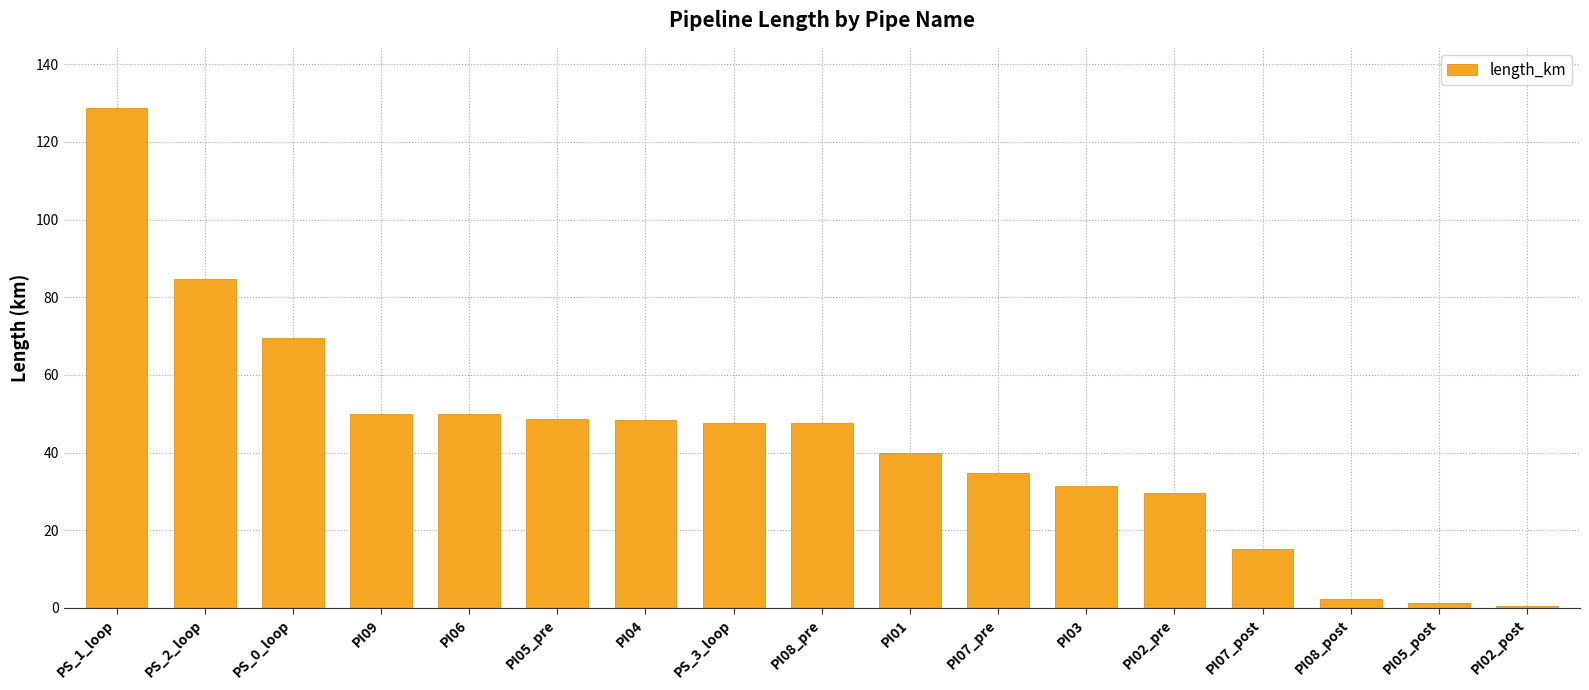

Approximately how many times larger is the value at PI01 compared to PS_2_loop?

0.5